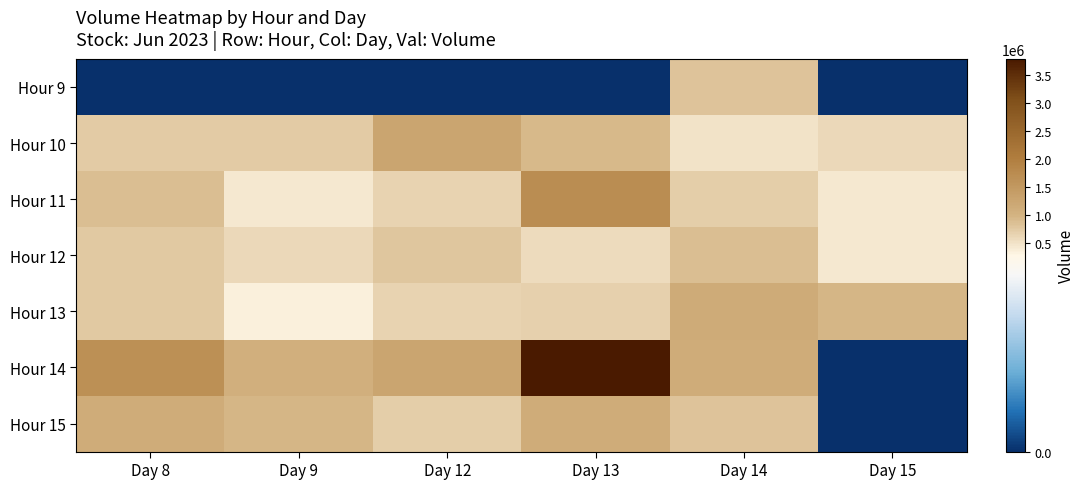

Reading left to right, transcribe all the data shown in this chart.

Hour 9: Day 8=0	Day 9=0	Day 12=0	Day 13=0	Day 14=798812	Day 15=0
Hour 10: Day 8=739658	Day 9=719104	Day 12=1253585	Day 13=914046	Day 14=490368	Day 15=601913
Hour 11: Day 8=860857	Day 9=431977	Day 12=646690	Day 13=1710076	Day 14=709843	Day 15=437303
Hour 12: Day 8=752109	Day 9=605809	Day 12=791511	Day 13=574615	Day 14=866065	Day 15=429545
Hour 13: Day 8=770340	Day 9=334930	Day 12=637921	Day 13=665208	Day 14=1143052	Day 15=938343
Hour 14: Day 8=1672557	Day 9=1063423	Day 12=1248131	Day 13=3784538	Day 14=1113631	Day 15=0
Hour 15: Day 8=1113832	Day 9=955097	Day 12=711993	Day 13=1108813	Day 14=802282	Day 15=0